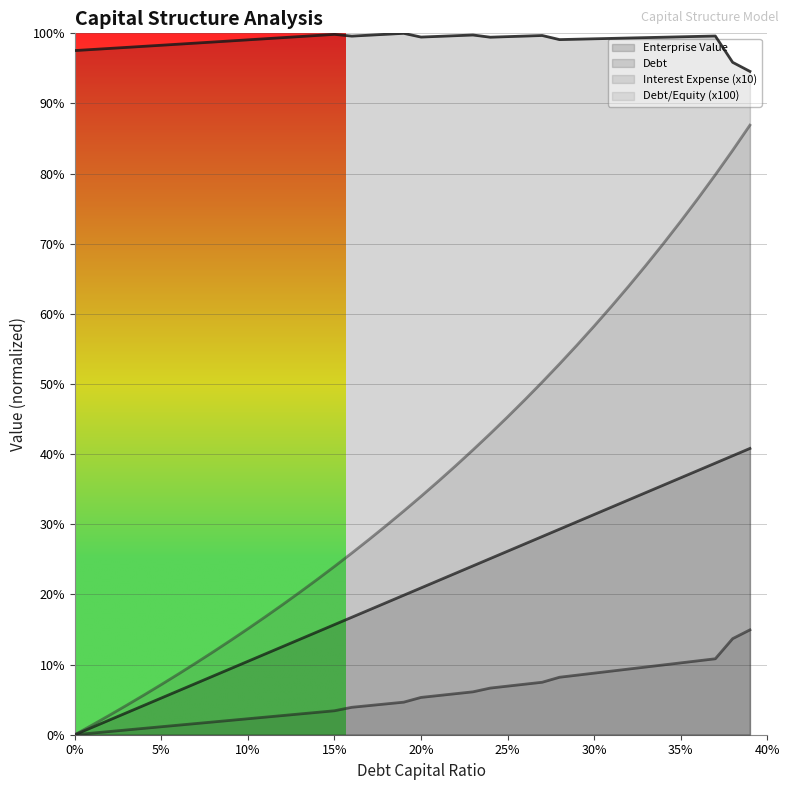

Which has a higher value, 0.16 or 0.27?

0.27